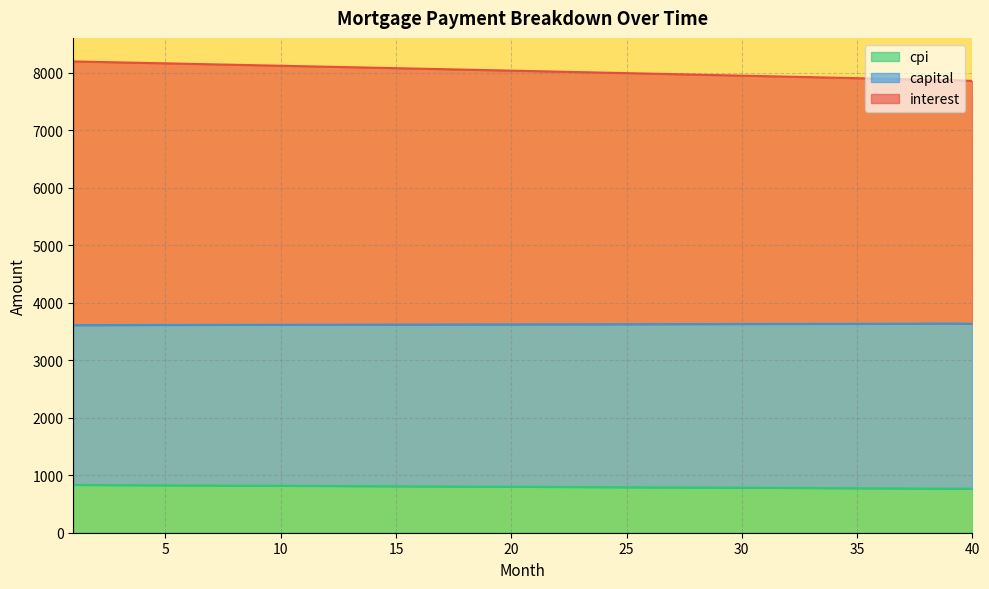

How many data points does each series have?

40